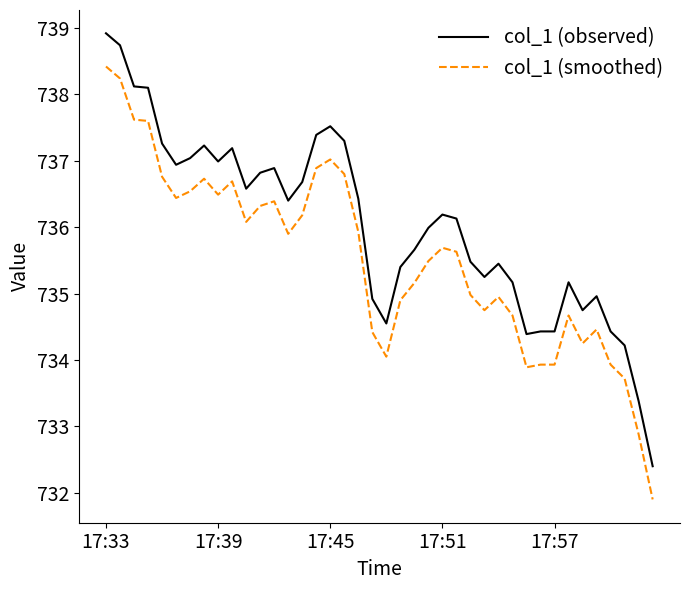

What is the sum of all col_1 (observed) values?

29441.3